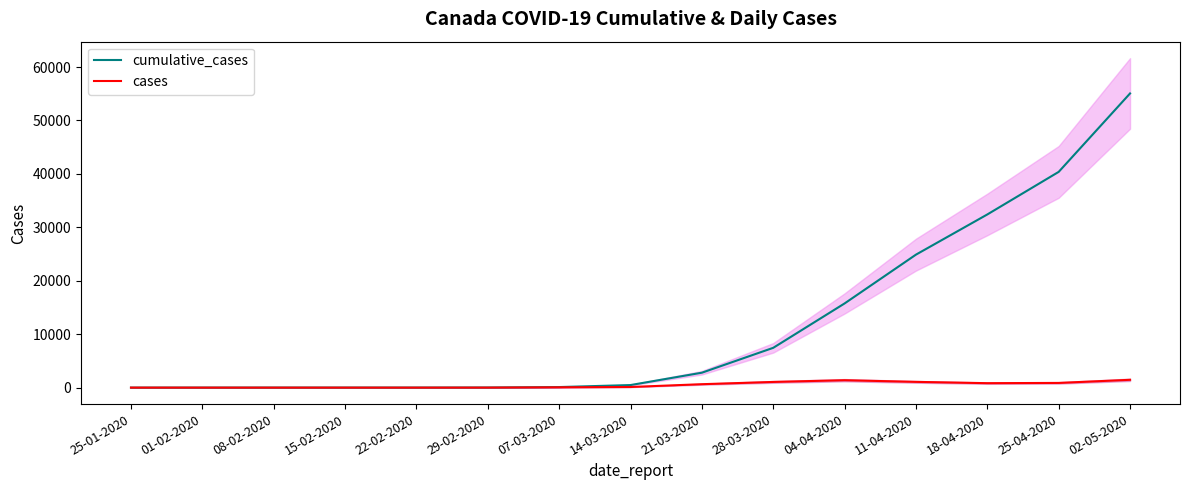

True or false: cumulative_cases and cases cross at least once.

False